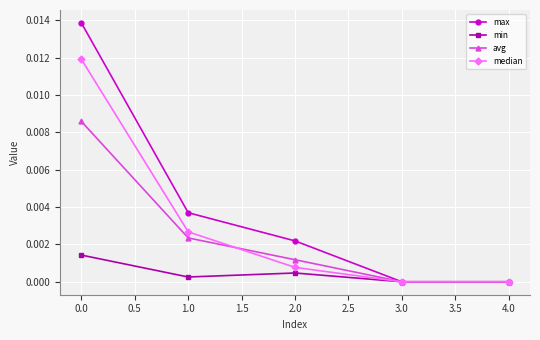

Which series changed the most between 0.0 and 3.0?

max